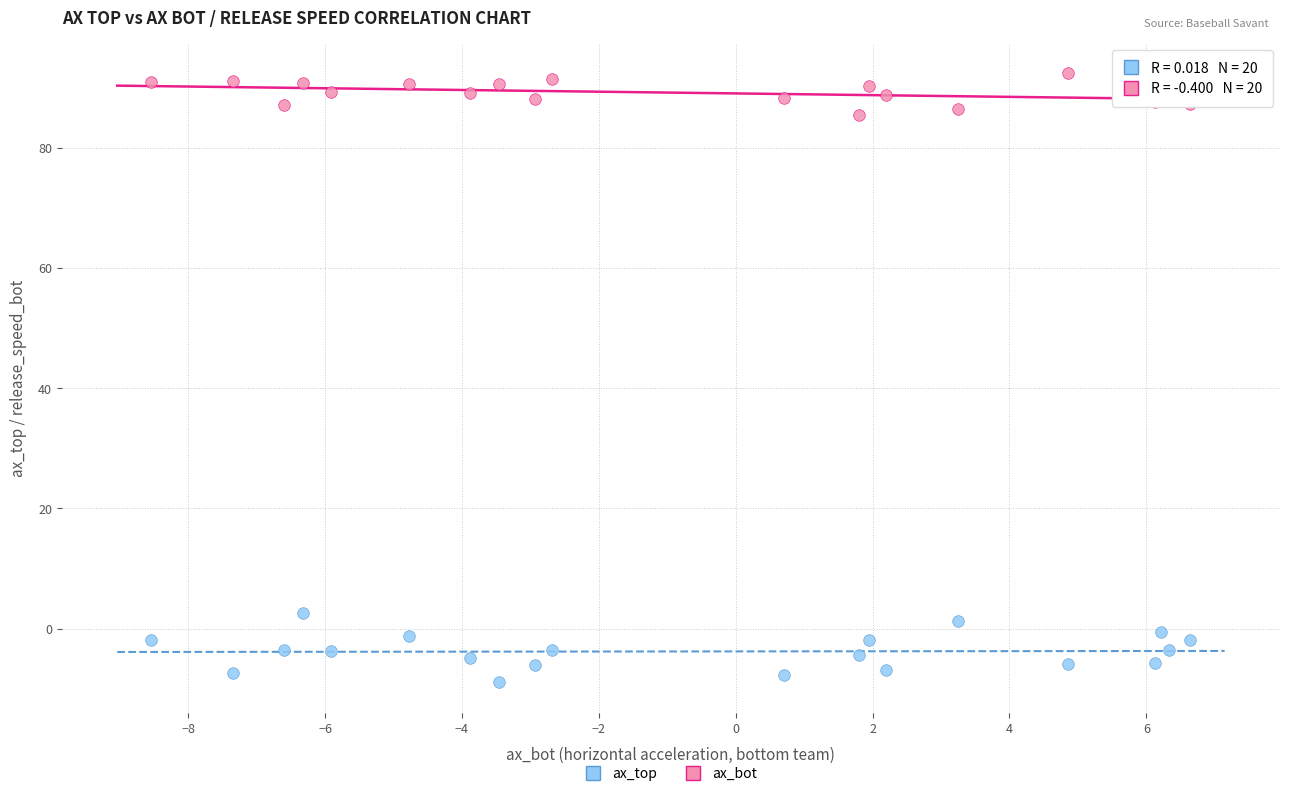

Which series reaches the minimum Y coordinate?

ax_top